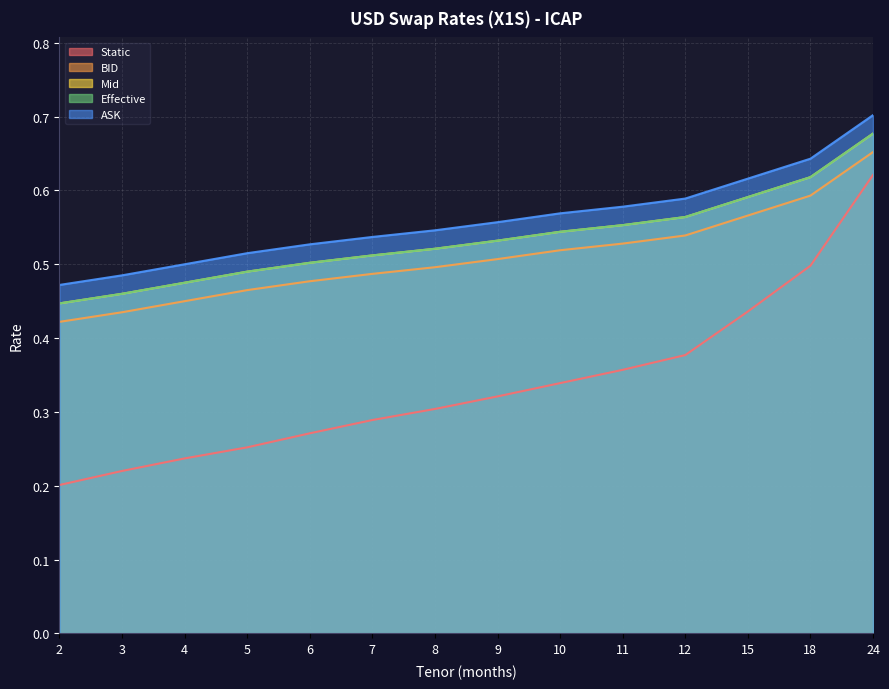

Which category has the highest value across all series?

24